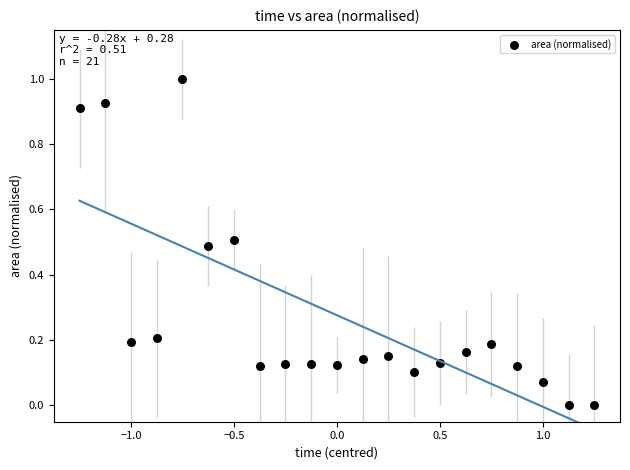

What is the range of Y values (max minus min)?

1.0